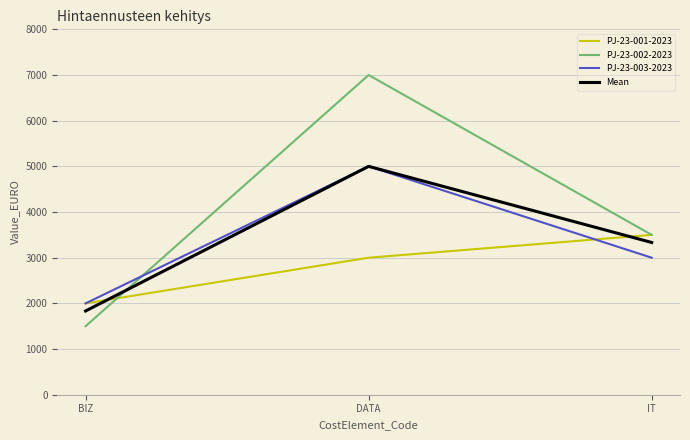

Which series changed the most between DATA and IT?

PJ-23-002-2023